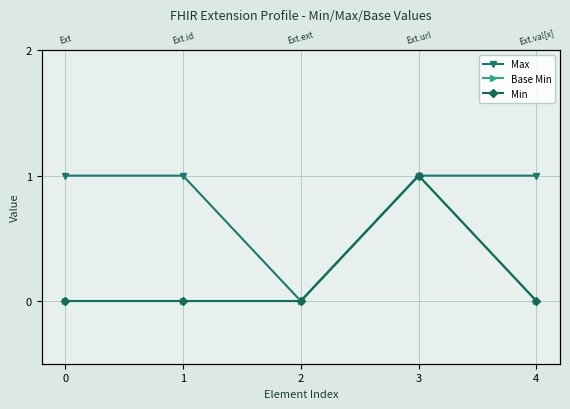

Count the number of categories in the chart.

5